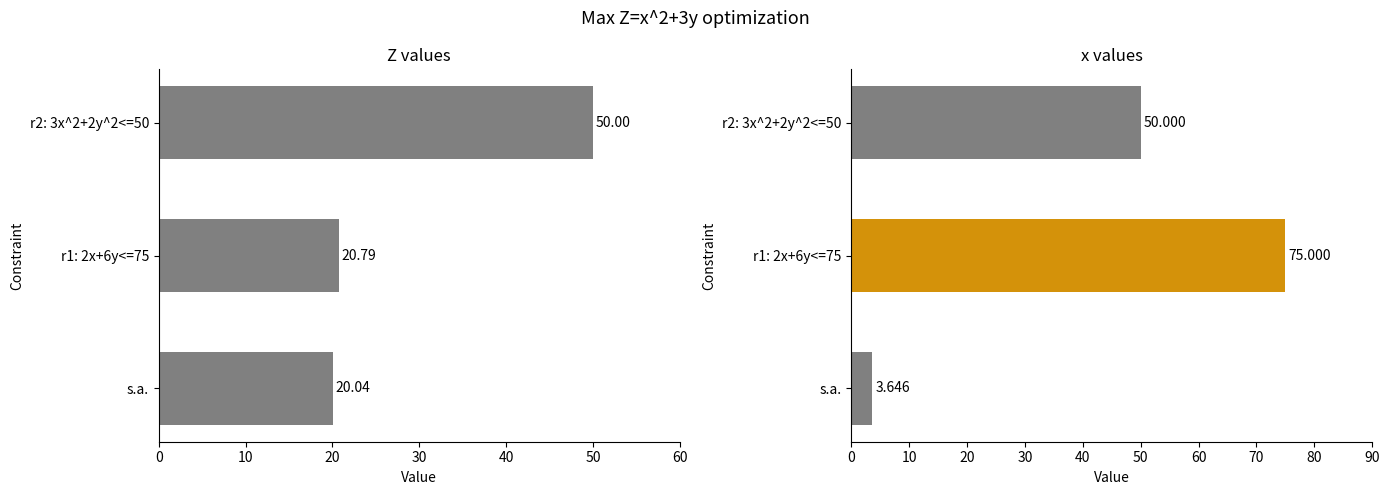

What value does the x series have at s.a.?

3.6